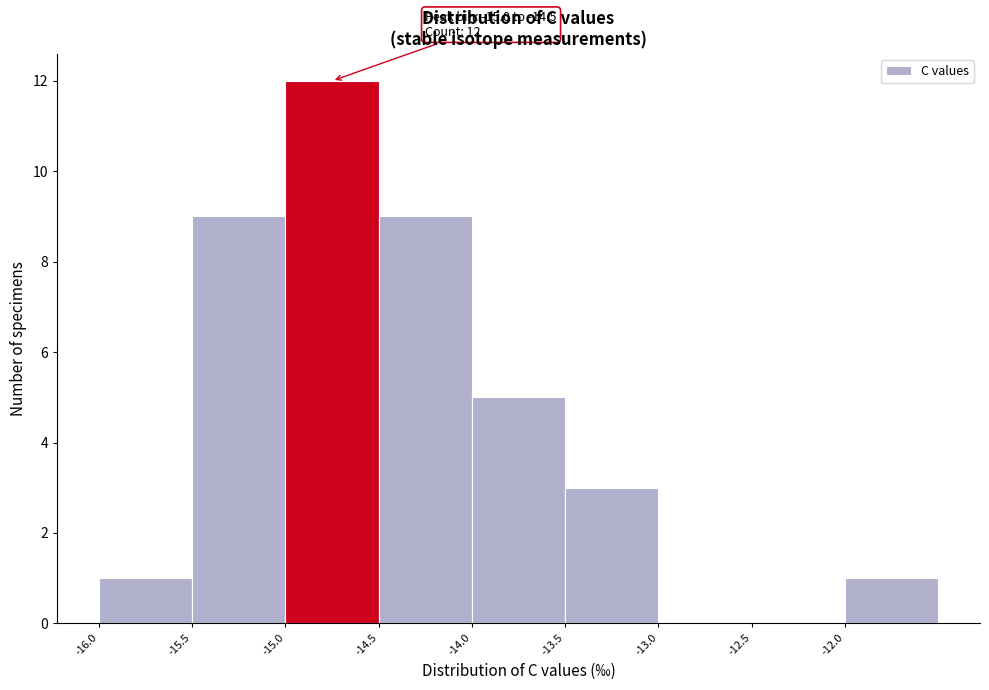

Which range on the x-axis has the tallest bar?

-15.0 to -14.5